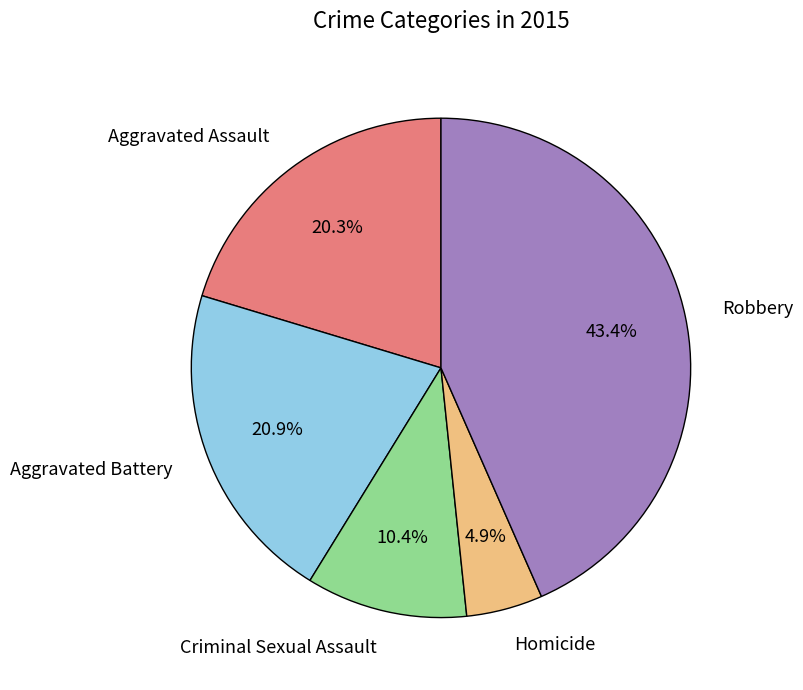

Rank the categories by value from lowest to highest.

Homicide, Criminal Sexual Assault, Aggravated Assault, Aggravated Battery, Robbery